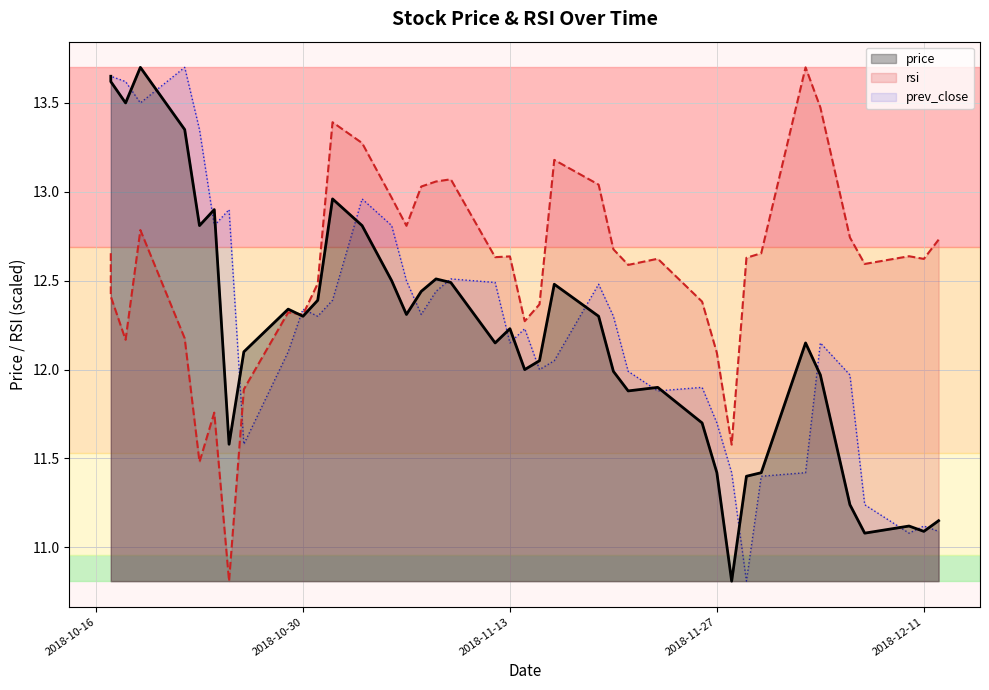

The rsi series shows 17.1 at 2018-11-08. True or false?

False